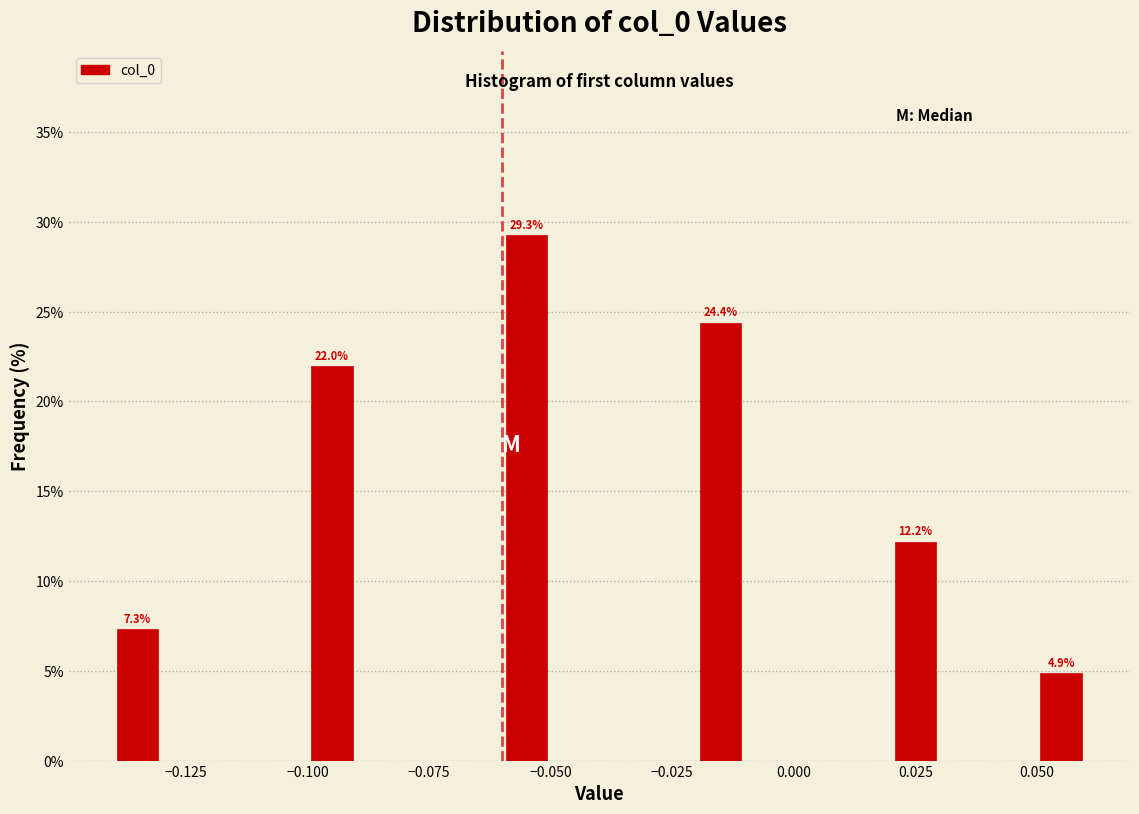

Around what value on the x-axis is the tallest bar? Give the approximate position of its centre, as read against the axis.

-0.055